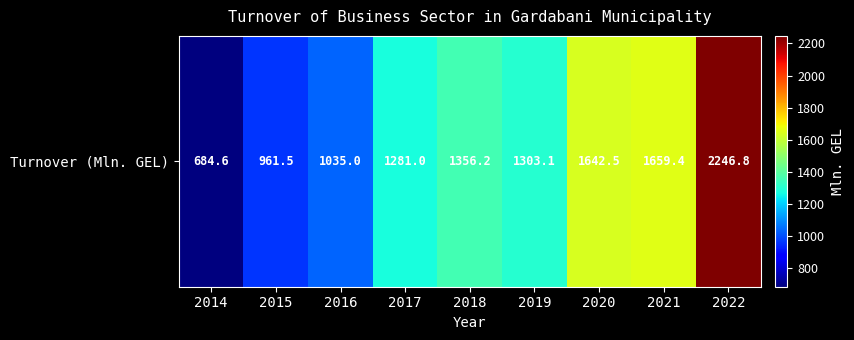

Reading left to right, what are all the values shown in this chart?

684.6	961.5	1035.0	1281.0	1356.2	1303.1	1642.5	1659.4	2246.8